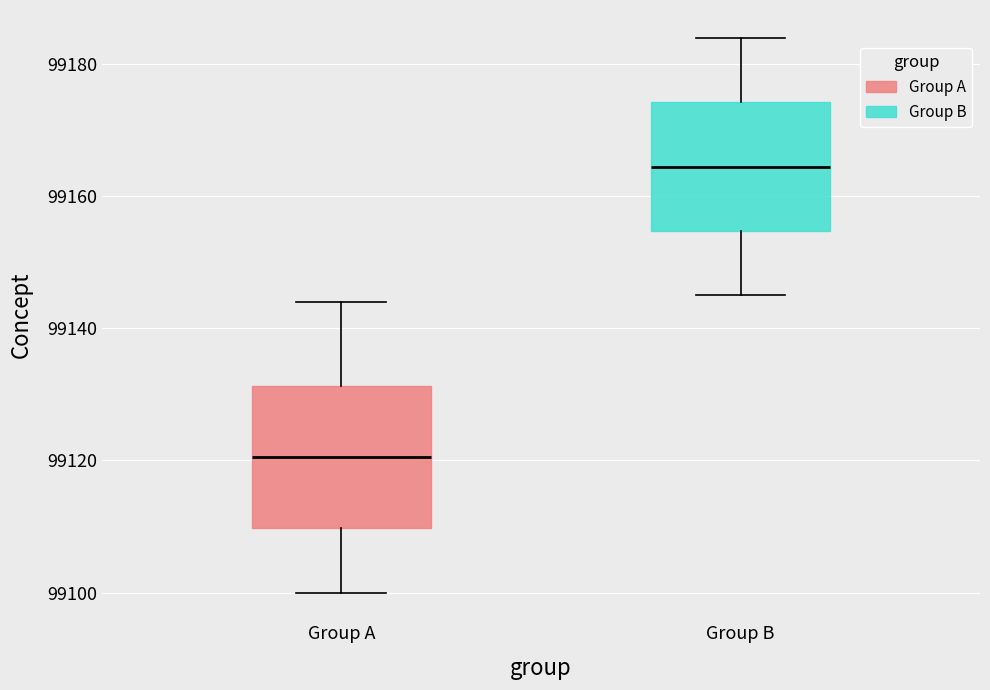

Reading left to right, read every box against the y-axis: the position of its median line, the range the box covers, and the ends of its whiskers. The values are not printed on the chart, so give them approximately, as read against the axis.

Group A: median 99120, box 99110 to 99132, whiskers 99100 to 99144
Group B: median 99164, box 99154 to 99174, whiskers 99146 to 99184